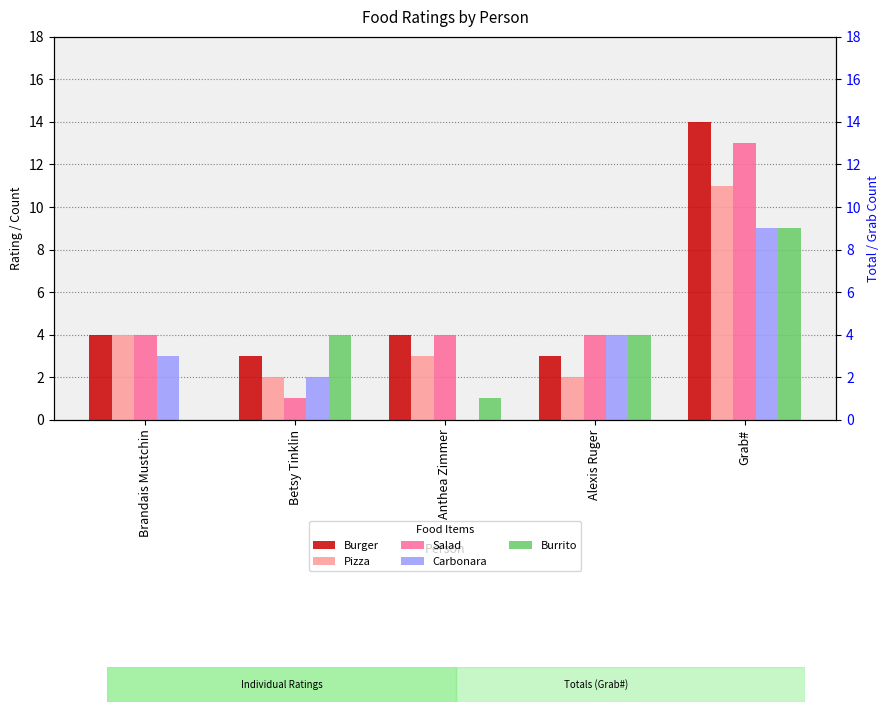

How many values in the Burrito series are below 4?

2